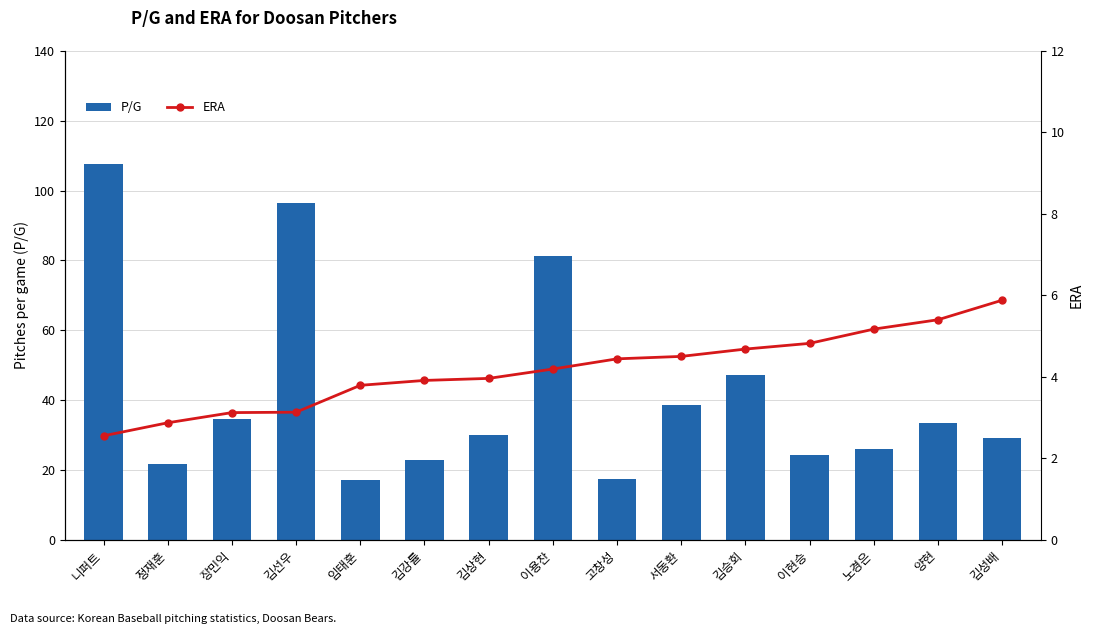

List the series in order of their overall mean, highest first.

P/G, ERA